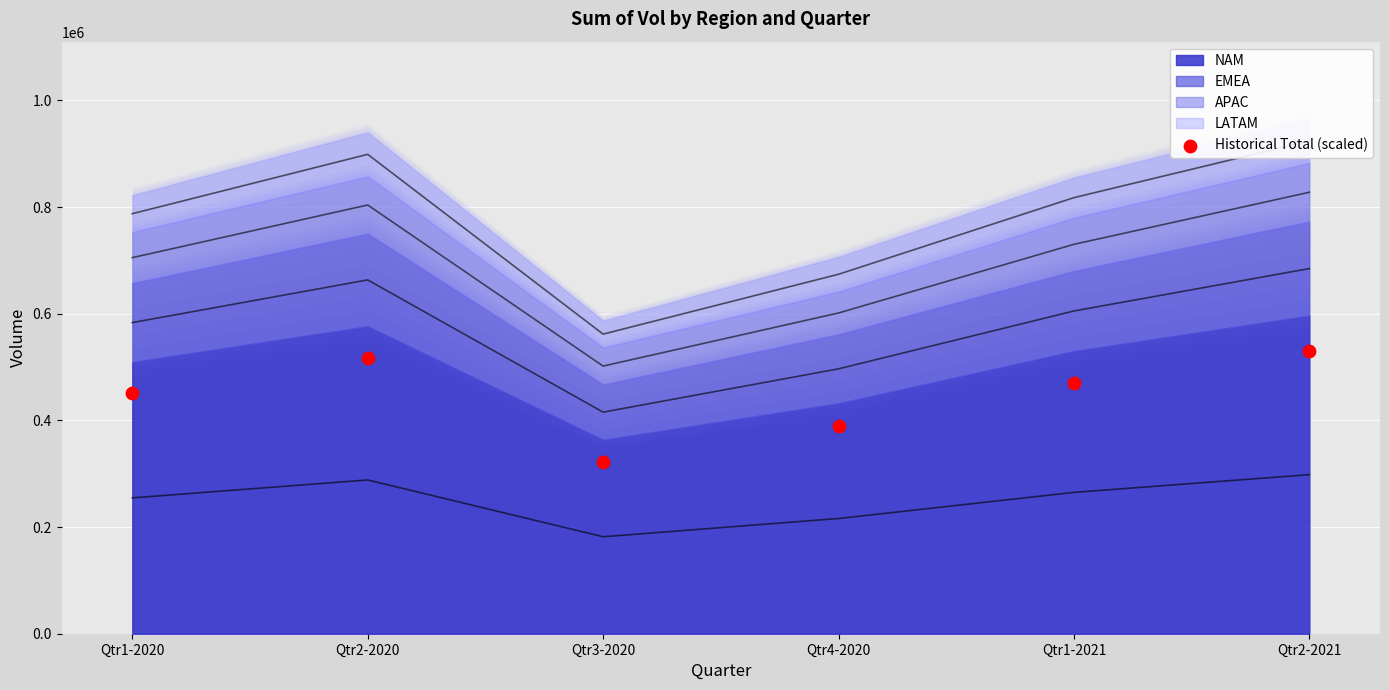

What is the average Y value?

446995.4